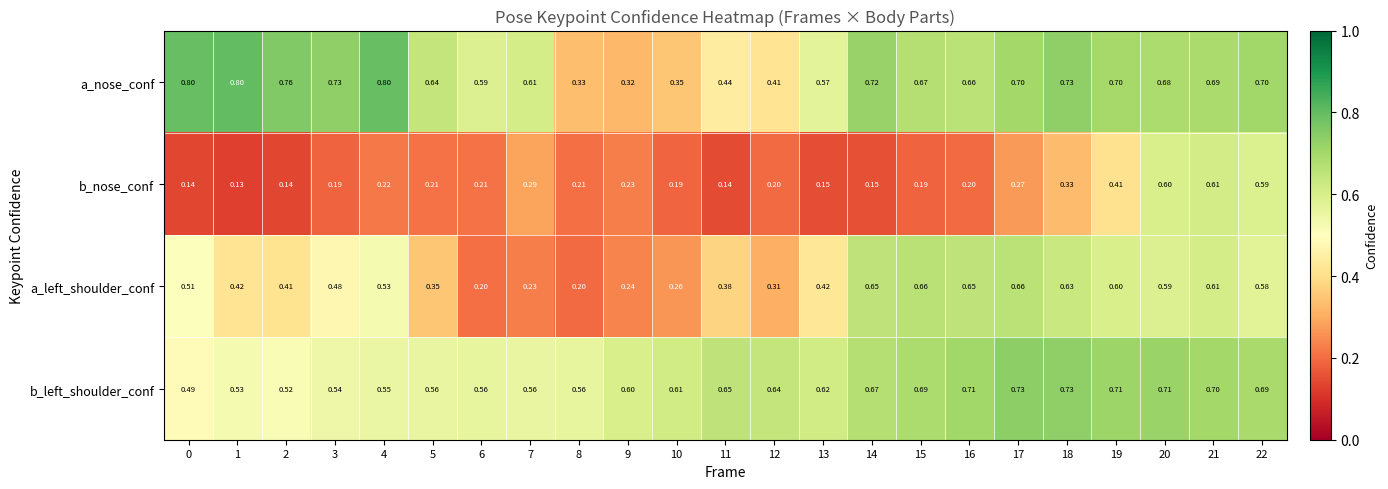

Rank the series at 22 from lowest to highest value.

a_left_shoulder_conf, b_nose_conf, b_left_shoulder_conf, a_nose_conf